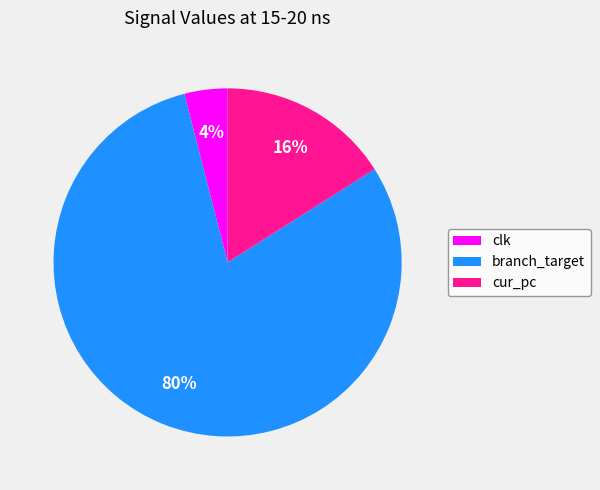

Is there a majority slice in this chart?

Yes